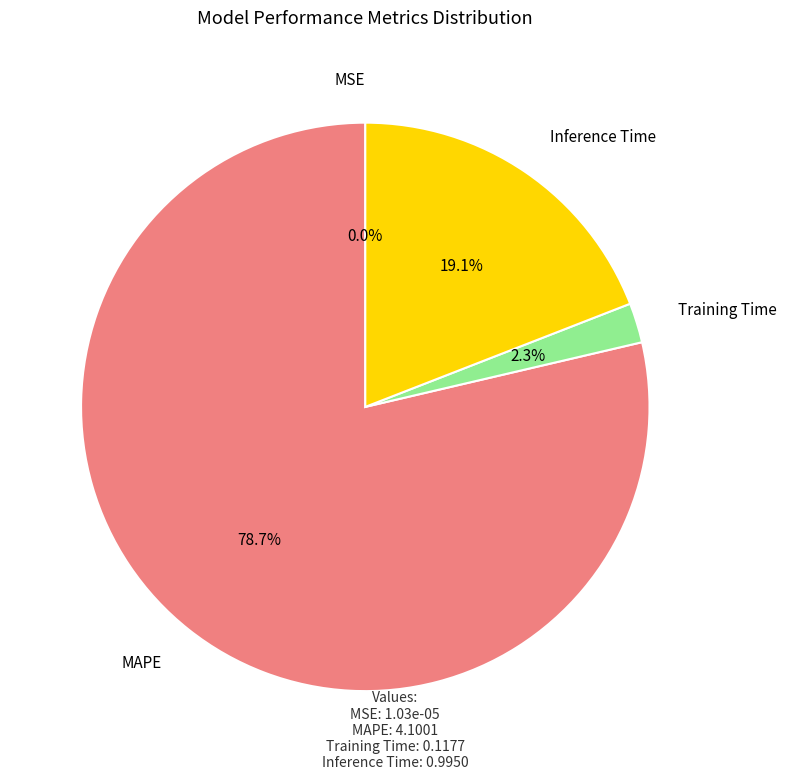

Which category accounts for the majority?

MAPE